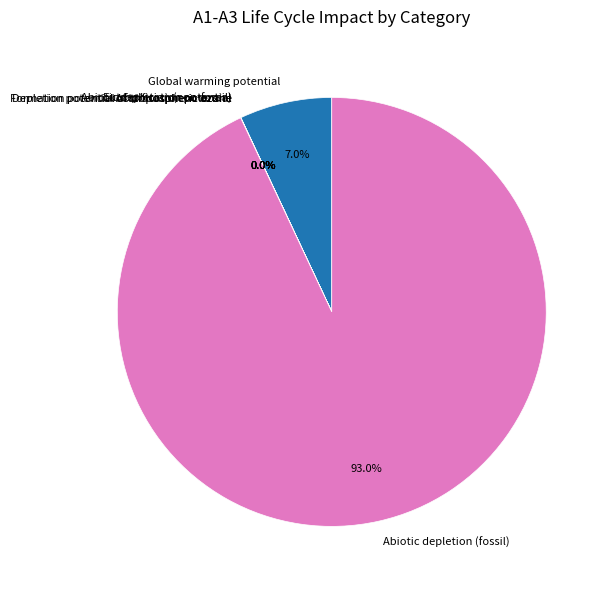

To the nearest percent, what is the average slice percentage?

14%